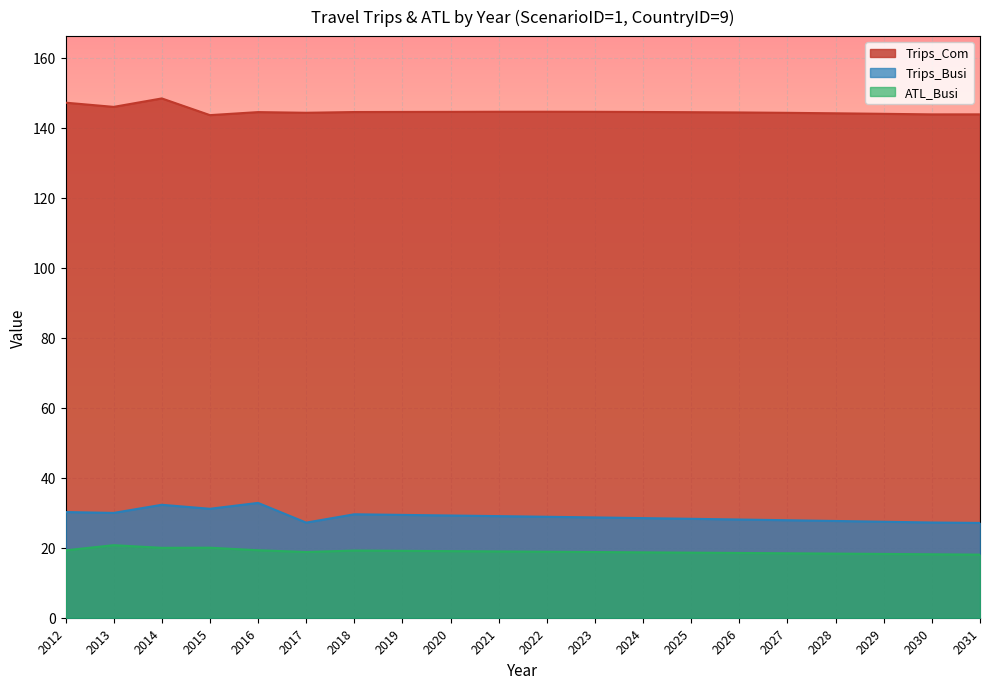

At how many categories does at least one series exceed 94?

20